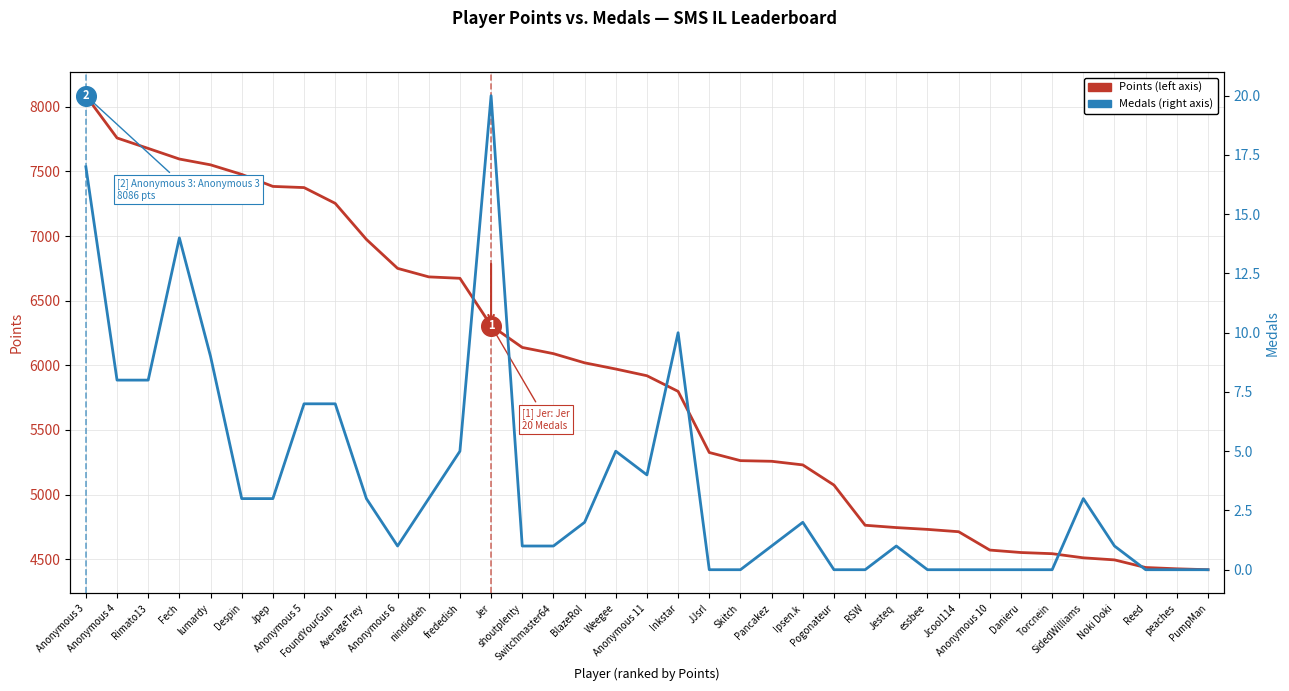

What is the total value across all series at Torcnein?

4542